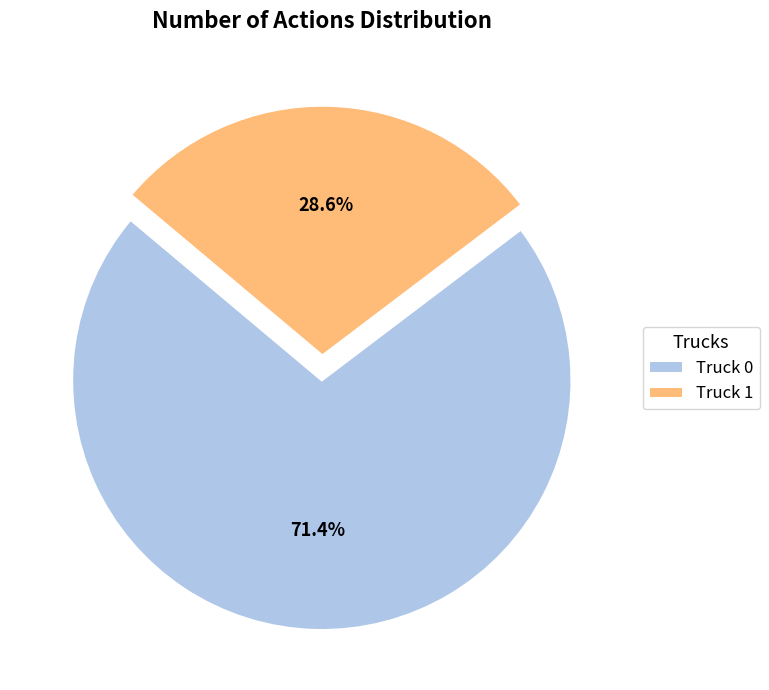

To the nearest percent, what is the difference between the Truck 0 and Truck 1 slice percentages?

43%